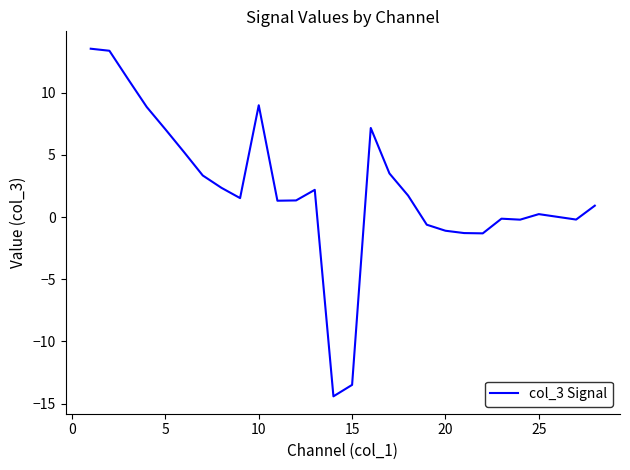

What is the minimum value shown in the chart?

-14.4